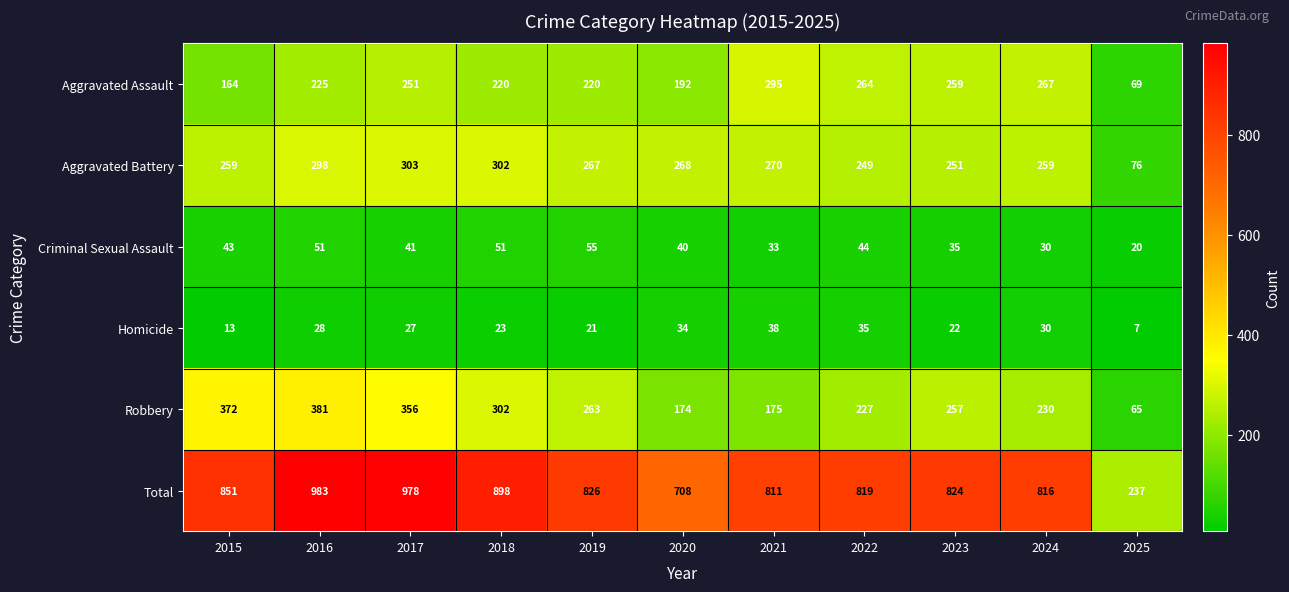

What is the greatest value displayed?

983